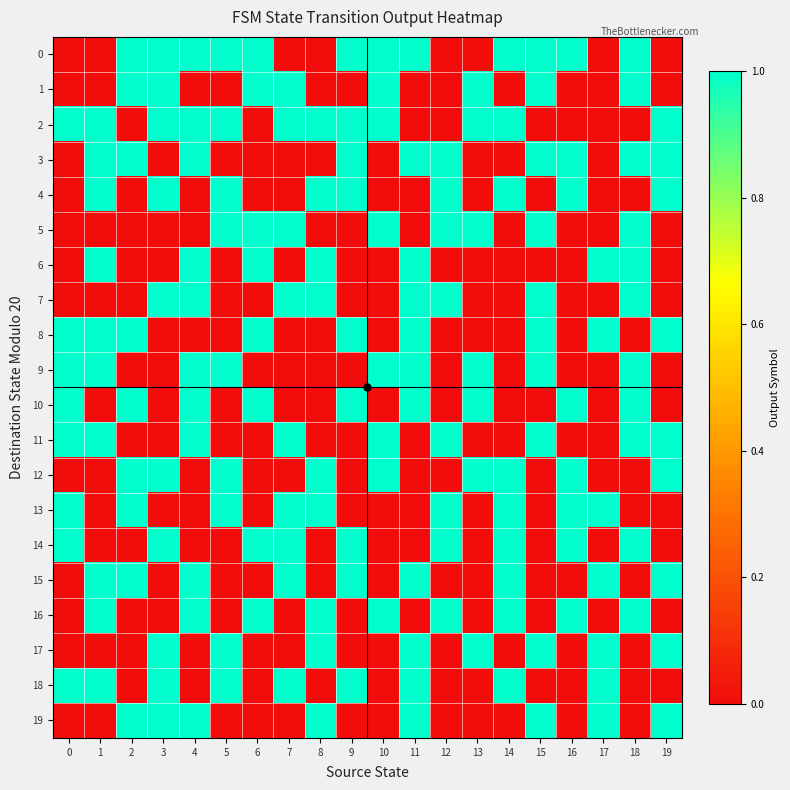

Reading left to right, list all the values displayed in this chart.

0: 0=0	1=0	2=1	3=1	4=1	5=1	6=1	7=0	8=0	9=1	10=1	11=1	12=0	13=0	14=1	15=1	16=1	17=0	18=1	19=0
1: 0=0	1=0	2=1	3=1	4=0	5=0	6=1	7=1	8=0	9=0	10=1	11=0	12=0	13=1	14=0	15=1	16=0	17=0	18=1	19=0
2: 0=1	1=1	2=0	3=1	4=1	5=1	6=0	7=1	8=1	9=1	10=1	11=0	12=0	13=1	14=1	15=0	16=0	17=0	18=0	19=1
3: 0=0	1=1	2=1	3=0	4=1	5=0	6=0	7=0	8=0	9=1	10=0	11=1	12=1	13=0	14=0	15=1	16=1	17=0	18=1	19=1
4: 0=0	1=1	2=0	3=1	4=0	5=1	6=0	7=0	8=1	9=1	10=0	11=0	12=1	13=0	14=1	15=0	16=1	17=0	18=0	19=1
5: 0=0	1=0	2=0	3=0	4=0	5=1	6=1	7=1	8=0	9=0	10=1	11=0	12=1	13=1	14=0	15=1	16=0	17=0	18=1	19=0
6: 0=0	1=1	2=0	3=0	4=1	5=0	6=1	7=0	8=1	9=0	10=0	11=1	12=0	13=0	14=0	15=0	16=0	17=1	18=1	19=0
7: 0=0	1=0	2=0	3=1	4=1	5=0	6=0	7=1	8=1	9=0	10=0	11=1	12=1	13=0	14=0	15=1	16=0	17=0	18=1	19=0
8: 0=1	1=1	2=1	3=0	4=0	5=0	6=1	7=0	8=0	9=1	10=0	11=1	12=0	13=0	14=0	15=1	16=0	17=1	18=0	19=1
9: 0=1	1=1	2=0	3=0	4=1	5=1	6=0	7=0	8=0	9=0	10=1	11=1	12=0	13=1	14=0	15=1	16=0	17=0	18=1	19=0
10: 0=1	1=0	2=1	3=0	4=1	5=0	6=1	7=0	8=0	9=1	10=0	11=1	12=0	13=1	14=0	15=0	16=1	17=0	18=1	19=0
11: 0=1	1=1	2=0	3=0	4=1	5=0	6=0	7=1	8=0	9=0	10=1	11=0	12=1	13=0	14=0	15=1	16=0	17=0	18=1	19=1
12: 0=0	1=0	2=1	3=1	4=0	5=1	6=0	7=0	8=1	9=0	10=1	11=0	12=0	13=1	14=1	15=0	16=1	17=0	18=0	19=1
13: 0=1	1=0	2=1	3=0	4=0	5=1	6=0	7=1	8=1	9=0	10=0	11=0	12=1	13=0	14=1	15=0	16=1	17=1	18=0	19=0
14: 0=1	1=0	2=0	3=1	4=0	5=0	6=1	7=1	8=0	9=1	10=0	11=0	12=1	13=0	14=1	15=0	16=1	17=0	18=1	19=0
15: 0=0	1=1	2=1	3=0	4=1	5=0	6=0	7=1	8=0	9=1	10=0	11=1	12=0	13=0	14=1	15=0	16=0	17=1	18=0	19=1
16: 0=0	1=1	2=0	3=0	4=1	5=0	6=1	7=0	8=1	9=0	10=1	11=0	12=1	13=0	14=1	15=0	16=1	17=0	18=1	19=0
17: 0=0	1=0	2=0	3=1	4=0	5=1	6=0	7=0	8=1	9=0	10=0	11=1	12=0	13=1	14=0	15=1	16=0	17=1	18=0	19=1
18: 0=1	1=1	2=0	3=1	4=0	5=1	6=0	7=1	8=0	9=1	10=0	11=1	12=0	13=0	14=1	15=0	16=0	17=1	18=0	19=0
19: 0=0	1=0	2=1	3=1	4=1	5=0	6=0	7=0	8=1	9=0	10=0	11=1	12=0	13=0	14=0	15=1	16=0	17=1	18=0	19=1